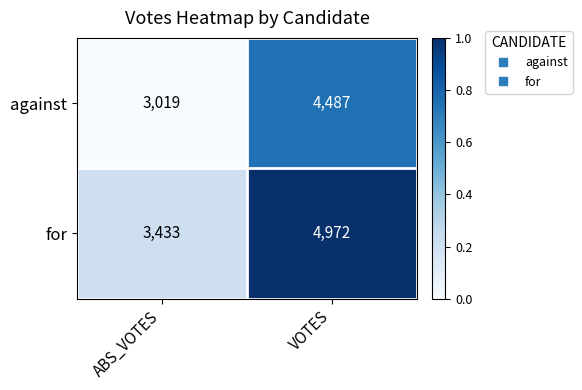

What is the sum of the for values at ABS_VOTES and VOTES?

8405